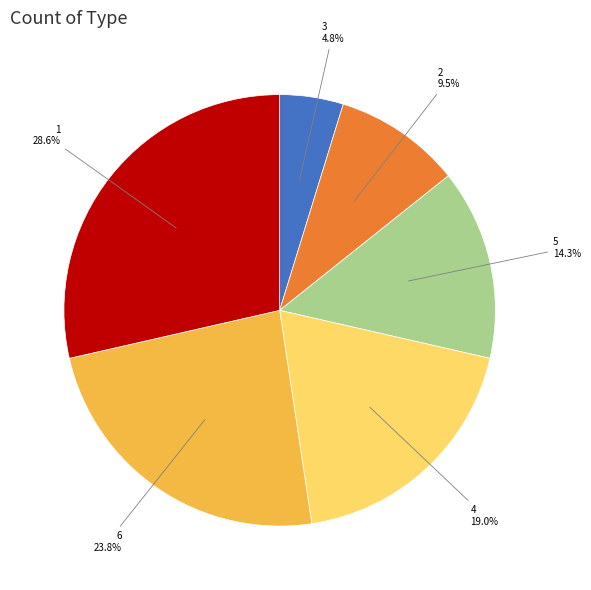

Which category has the biggest portion of the pie?

1